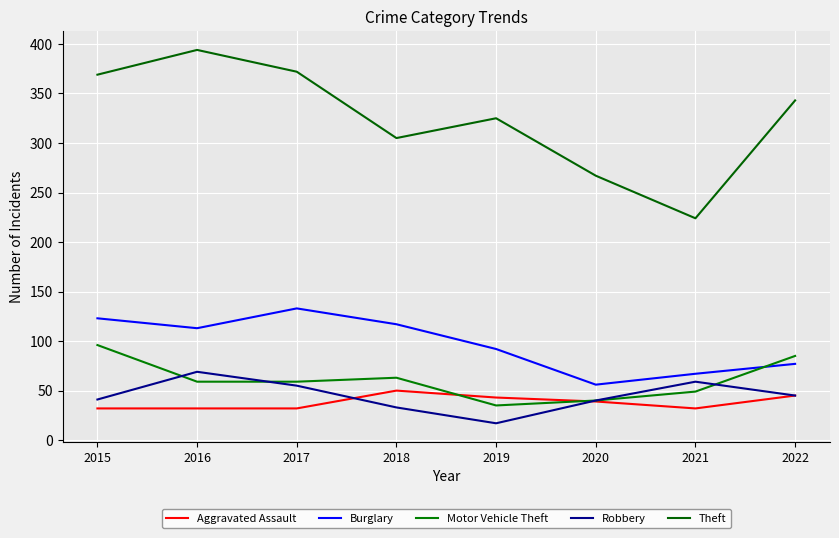

Is the value of Motor Vehicle Theft at 2019 greater than the value of Robbery at 2021?

No